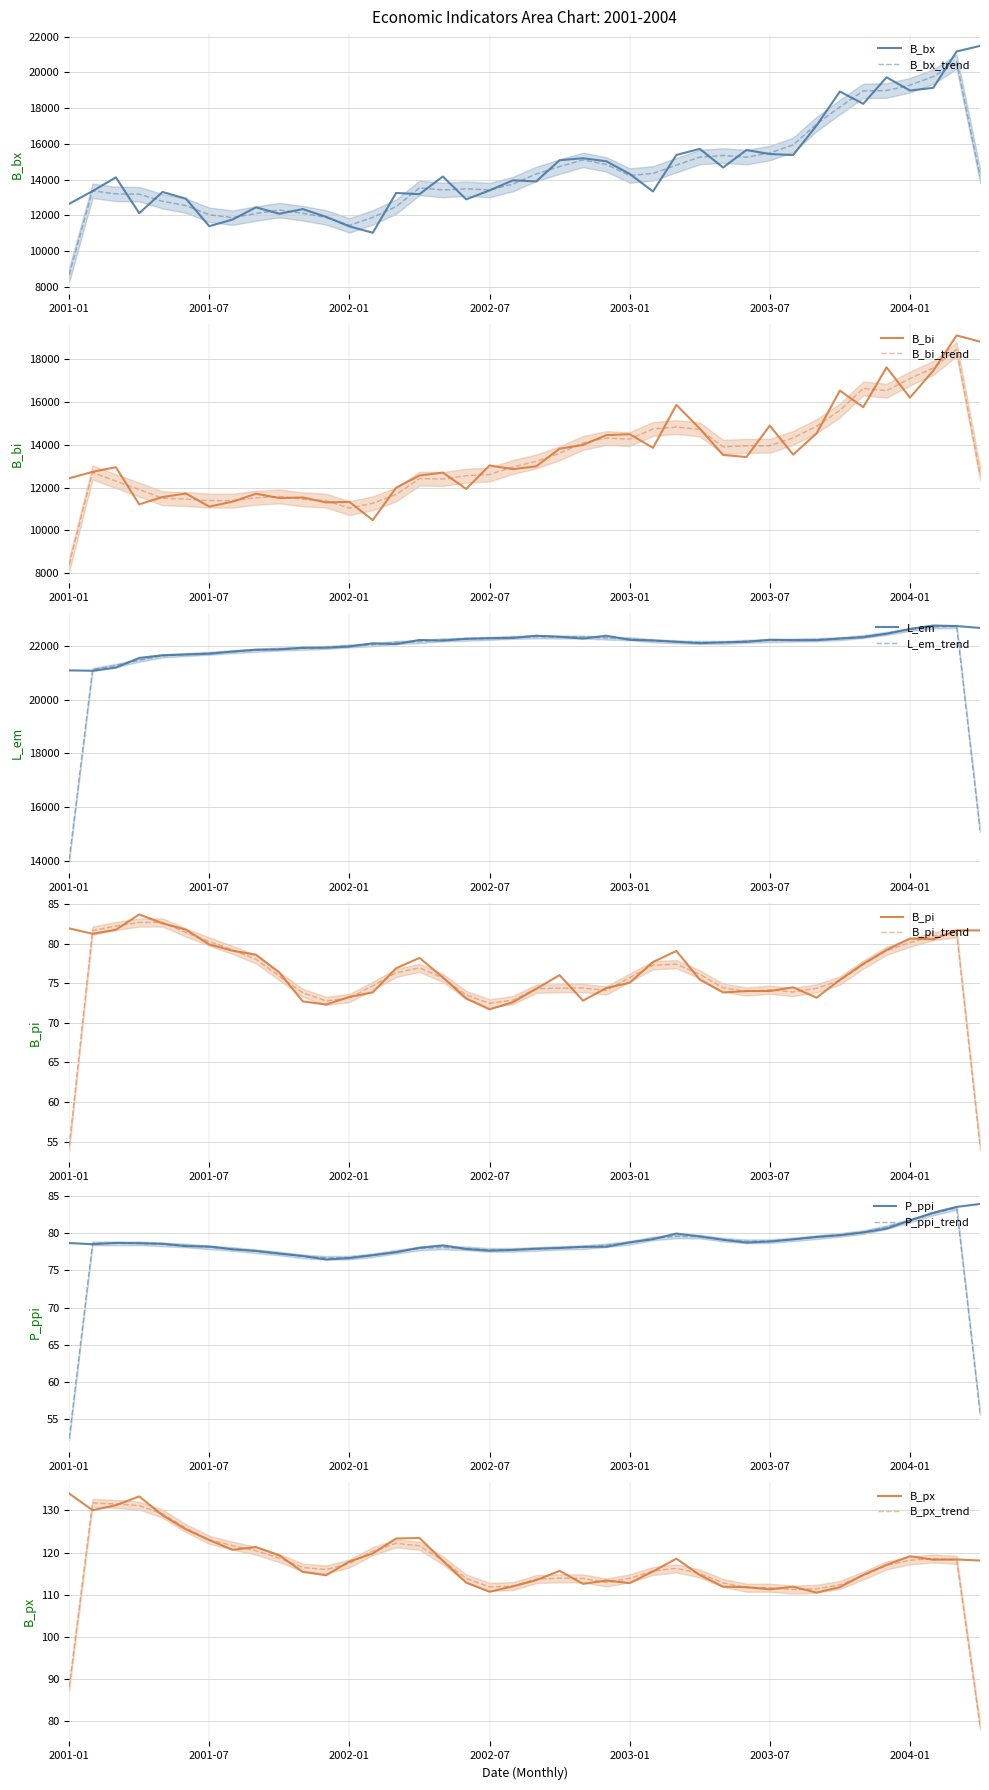

Between 2001-03 and 2001-11, which is larger?

2001-03